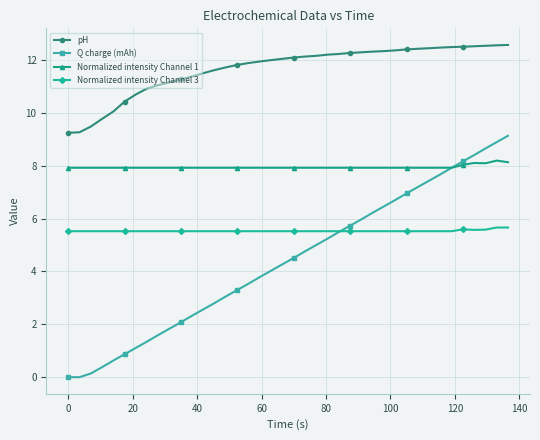

List the series in order of their overall mean, highest first.

pH, Normalized intensity Channel 1, Normalized intensity Channel 3, Q charge (mAh)